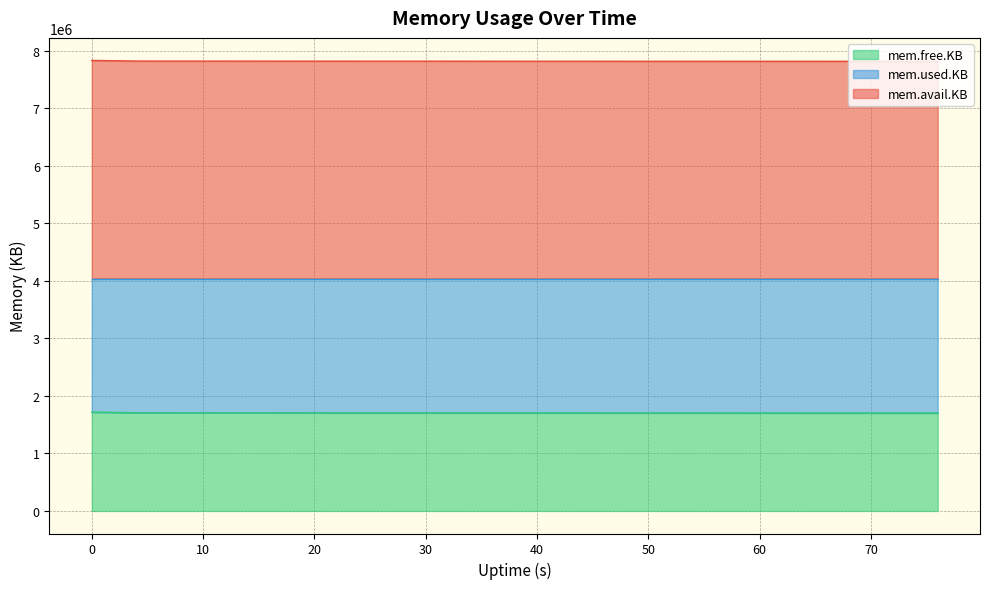

True or false: mem.avail.KB and mem.used.KB cross at least once.

False